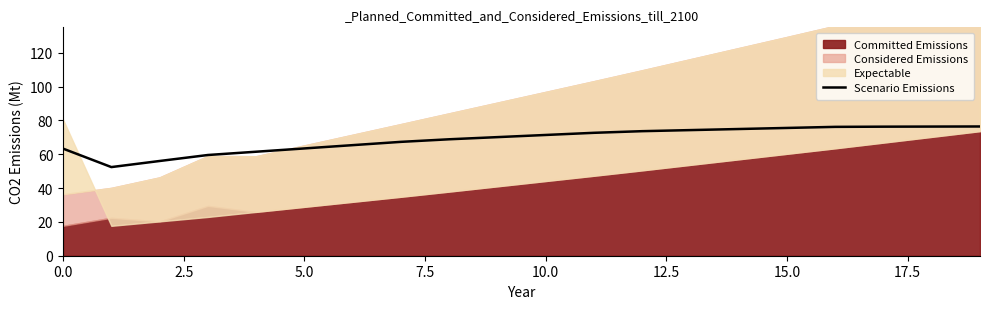

What is the lowest value of the Scenario Emissions series?

52.4